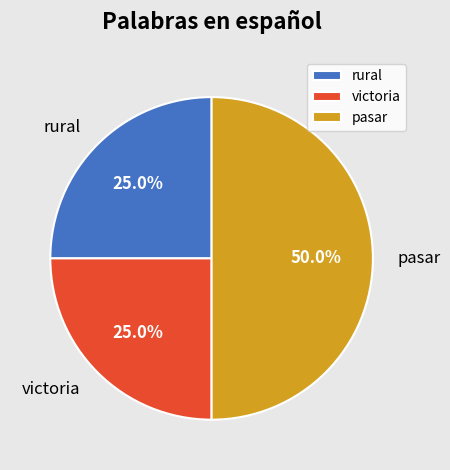

What portion of the pie excludes pasar?

50.0%